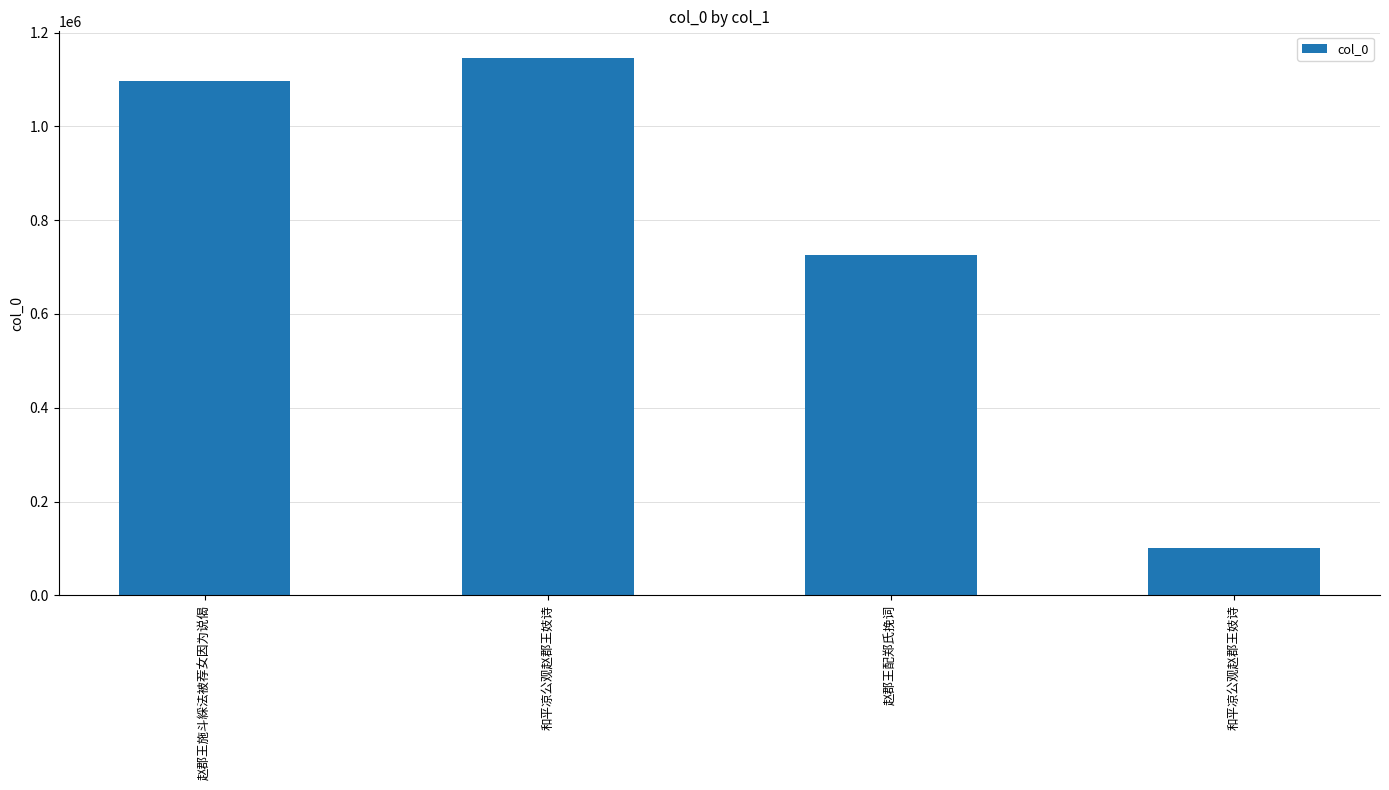

Are the bars horizontal?

No